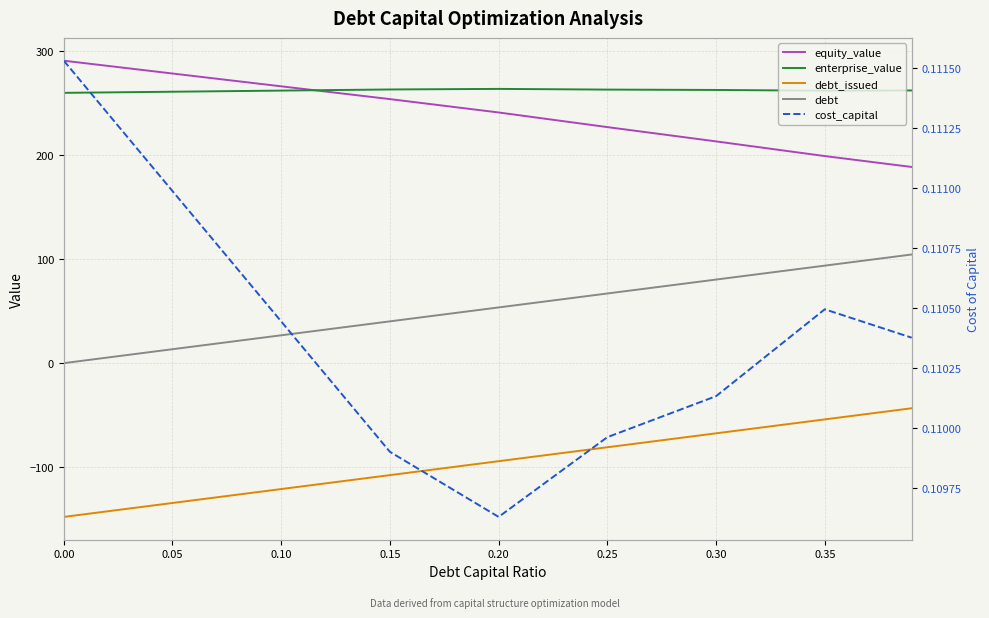

Does the chart have visible grid lines?

Yes